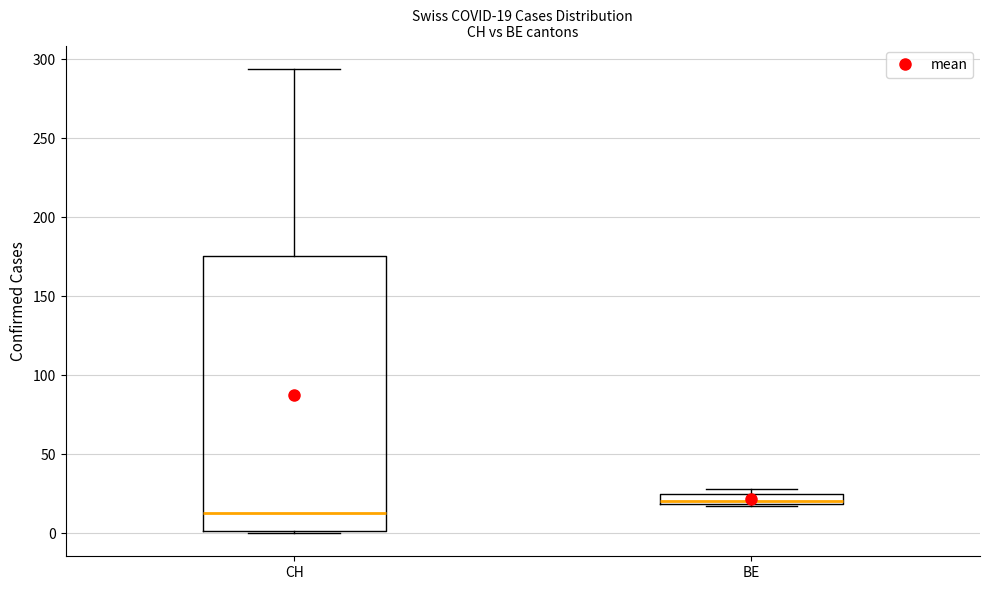

Comparing the boxes themselves (not the whiskers), which one is the tallest?

CH